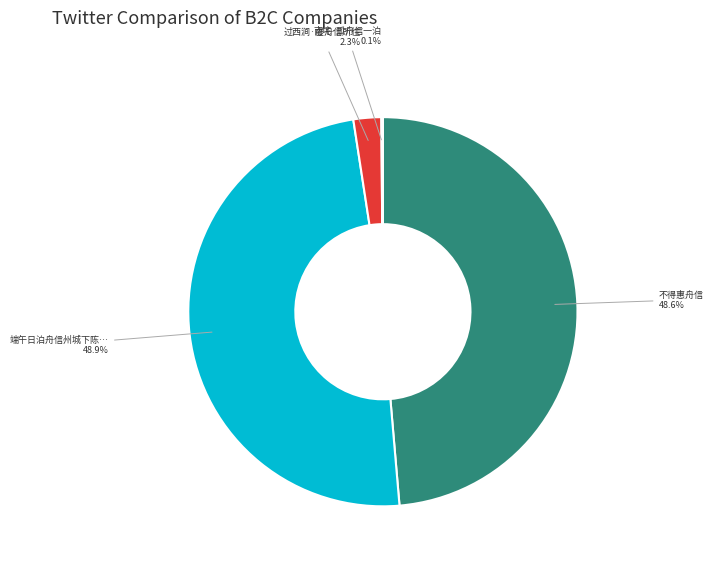

Is there a majority slice in this chart?

No